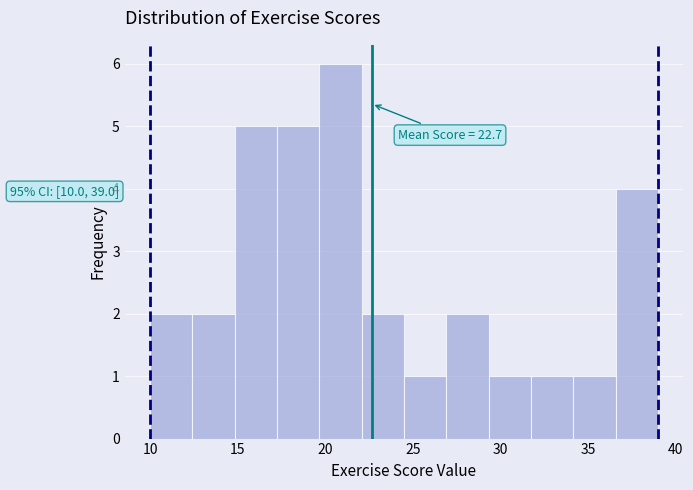

Over which range of the x-axis is the bar tallest?

19.5 to 22.0